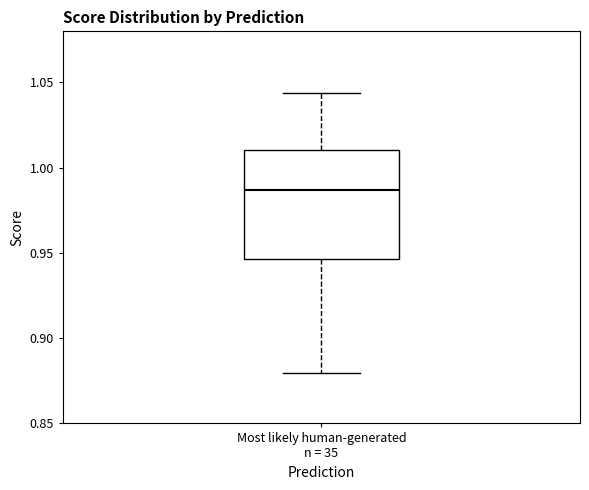

Where does the median line of the box for Most likely human-generated n = 35 sit on the y-axis? The values are not printed on the chart, so give them approximately, as read against the axis.

0.985